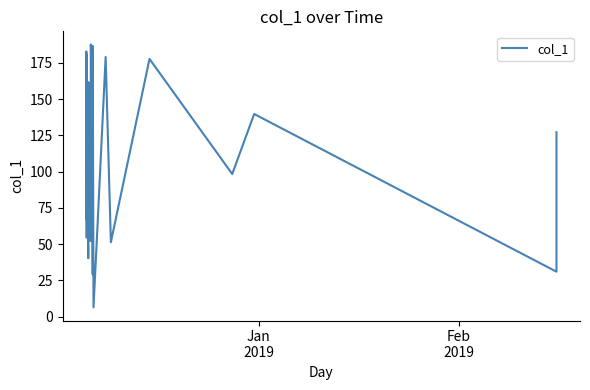

What is the greatest value displayed?

187.6